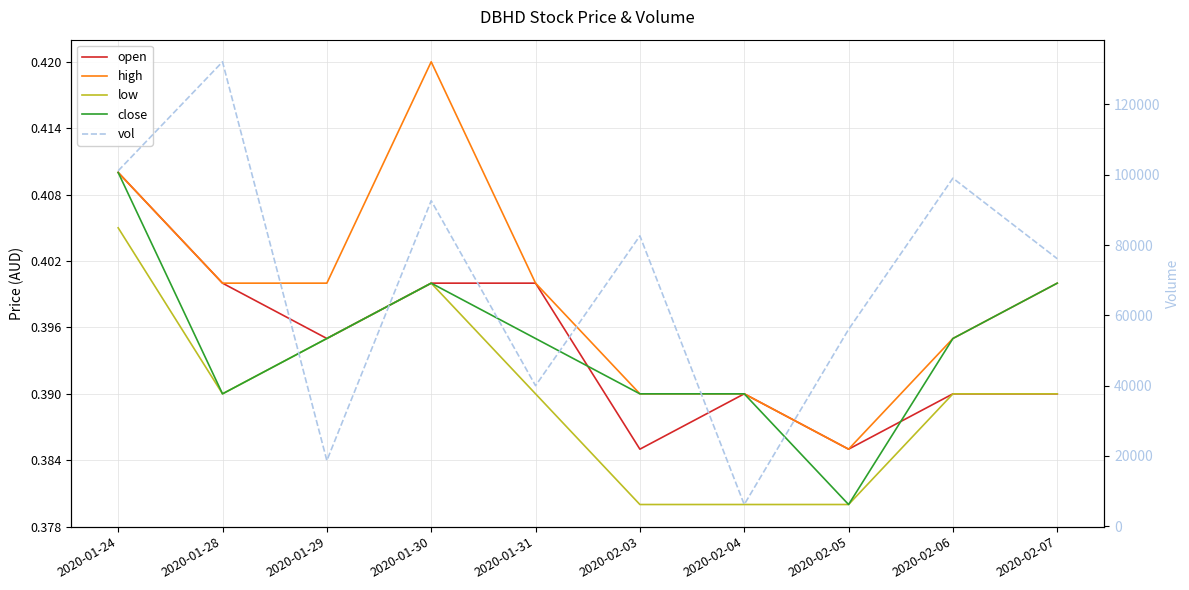

What are all the series names shown in the legend?

open, high, low, close, vol